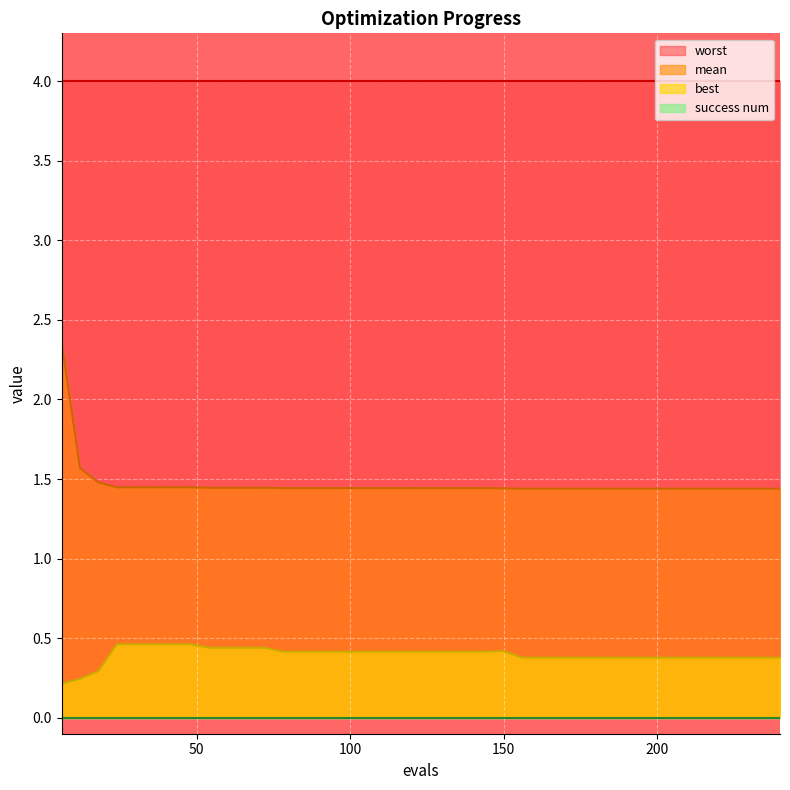

True or false: best and mean cross at least once.

False